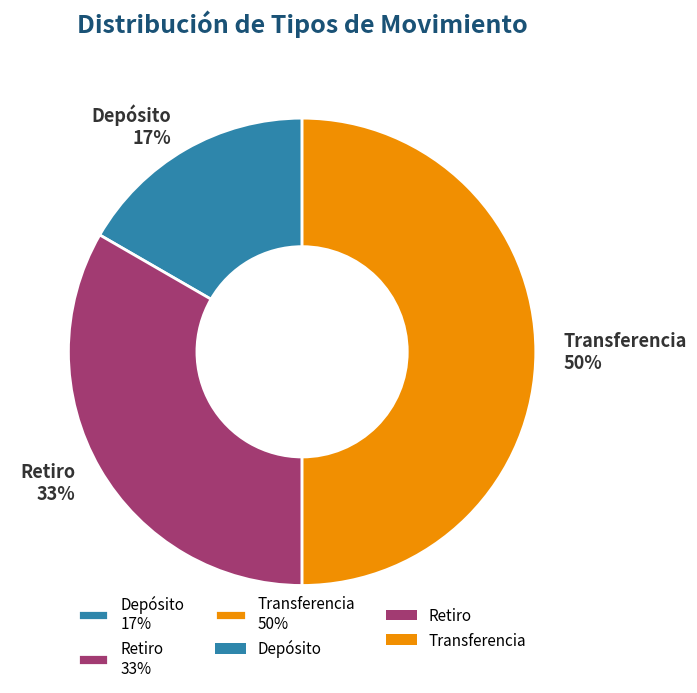

How many slices are in this pie chart?

3